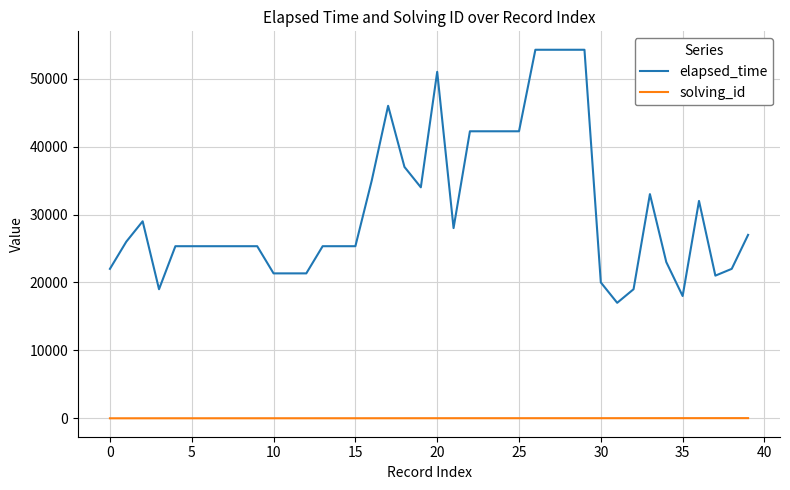

What is the lowest value of the elapsed_time series?

17000